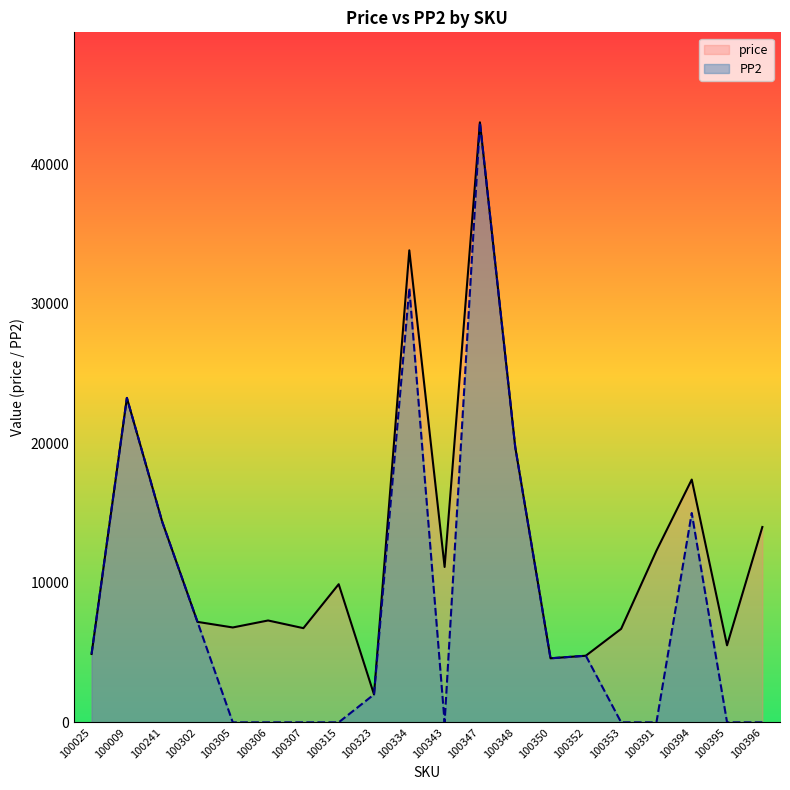

The value of price at 100009 is 39606. True or false?

False